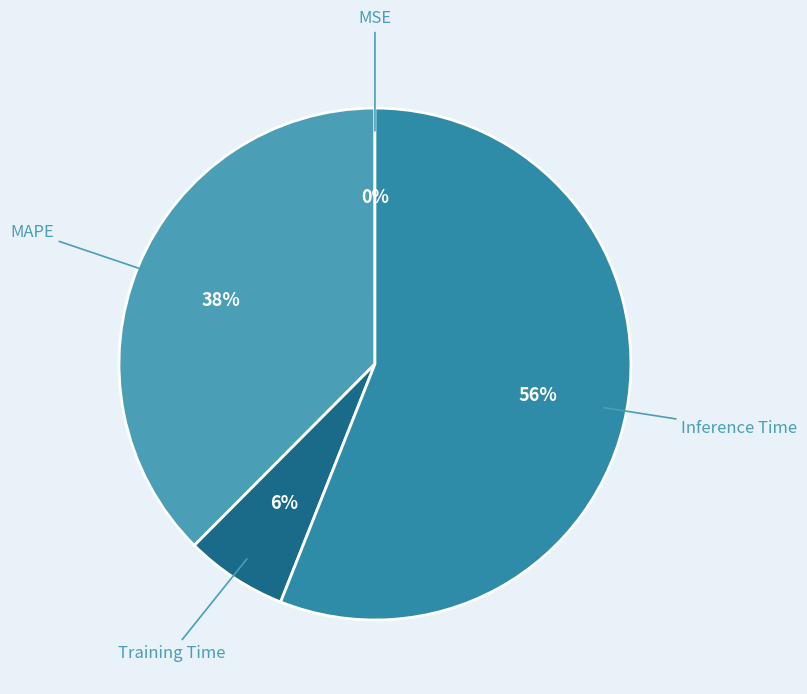

What is the largest slice in the pie chart?

Inference Time